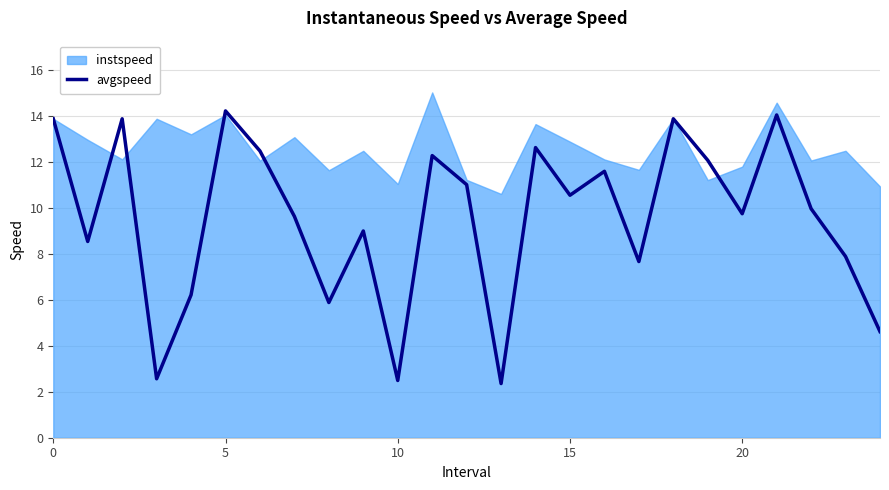

At which category does the chart reach its minimum across all series?

13